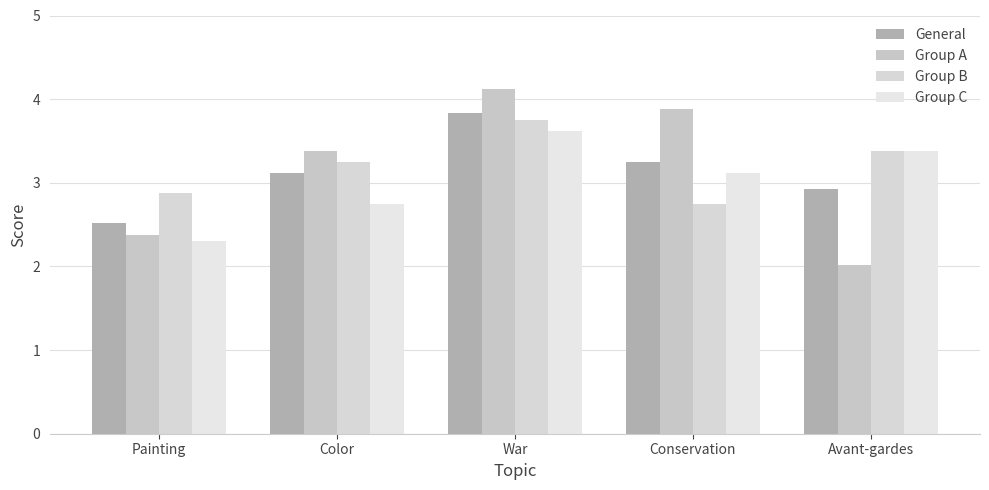

Reading left to right, what are all the values shown in this chart?

General: 2.5	3.1	3.8	3.2	2.9
Group A: 2.4	3.4	4.1	3.9	2.0
Group B: 2.9	3.2	3.8	2.8	3.4
Group C: 2.3	2.8	3.6	3.1	3.4